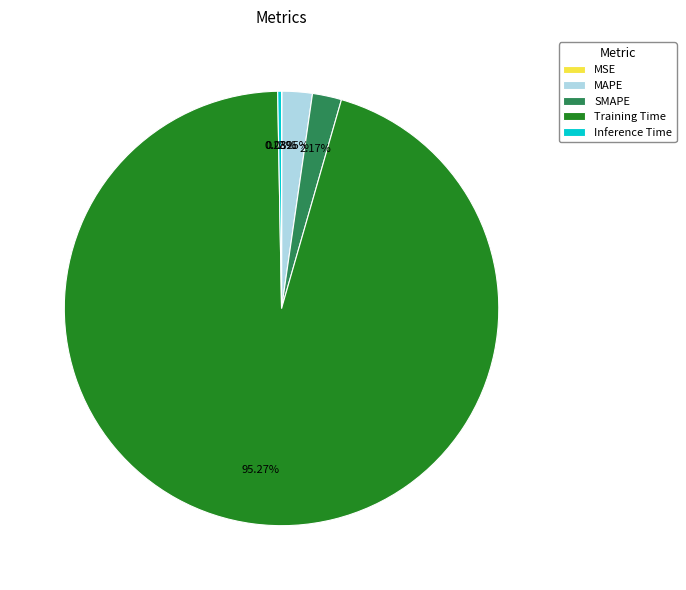

To the nearest percent, what is the combined percentage of Inference Time and SMAPE?

2%